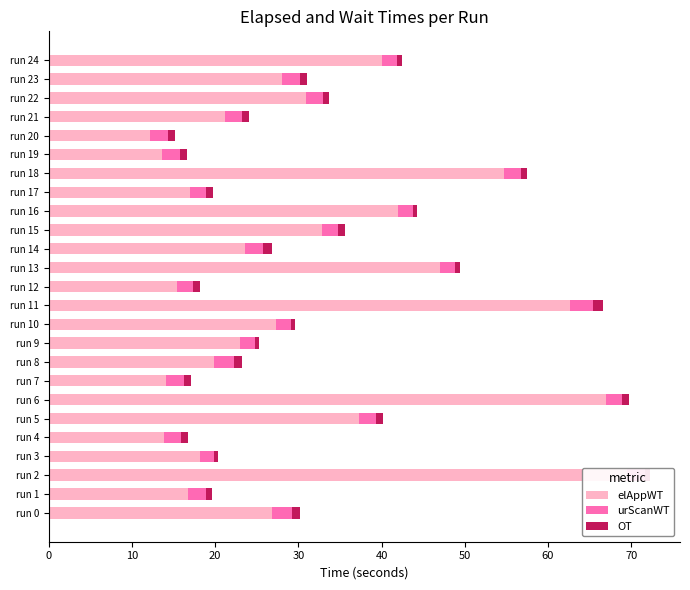

What is the difference between the second highest and second lowest values in the urScanWT series?

0.7